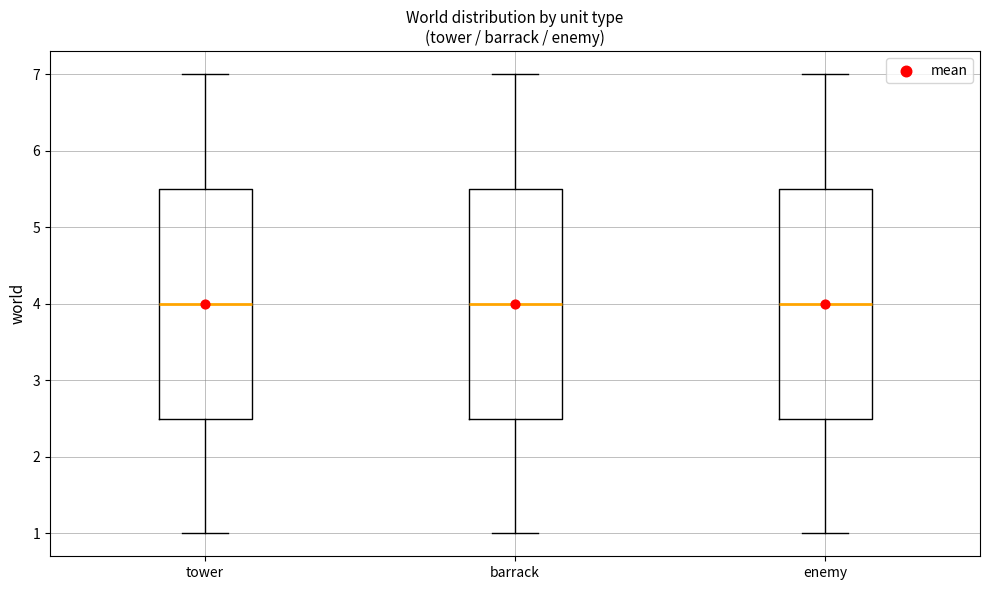

Reading left to right, read every box against the y-axis: the position of its median line, the range the box covers, and the ends of its whiskers. The values are not printed on the chart, so give them approximately, as read against the axis.

tower: median 4.0, box 2.5 to 5.5, whiskers 1.0 to 7.0
barrack: median 4.0, box 2.5 to 5.5, whiskers 1.0 to 7.0
enemy: median 4.0, box 2.5 to 5.5, whiskers 1.0 to 7.0